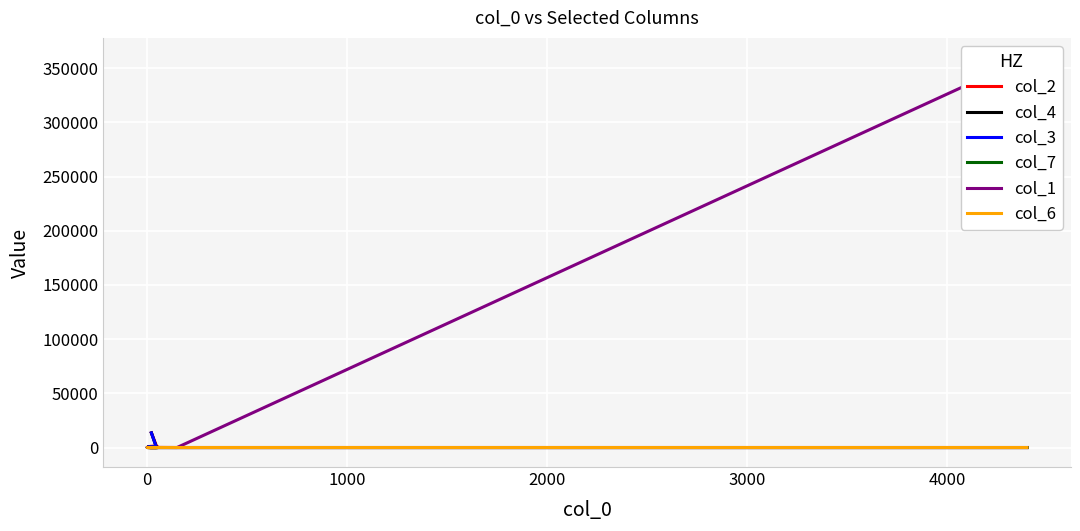

At which label does col_7 first exceed 3?

3000